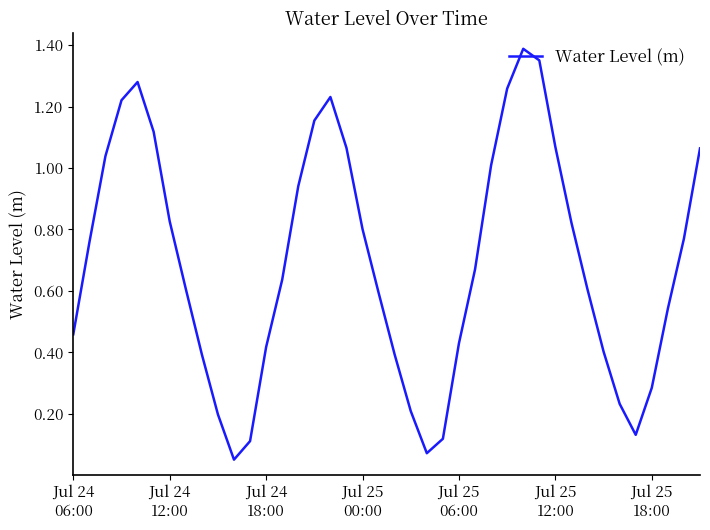

Reading left to right, what are all the values shown in this chart?

0.5	0.8	1.0	1.2	1.3	1.1	0.8	0.6	0.4	0.2	0.1	0.1	0.4	0.6	0.9	1.2	1.2	1.1	0.8	0.6	0.4	0.2	0.1	0.1	0.4	0.7	1.0	1.3	1.4	1.4	1.1	0.8	0.6	0.4	0.2	0.1	0.3	0.5	0.8	1.1